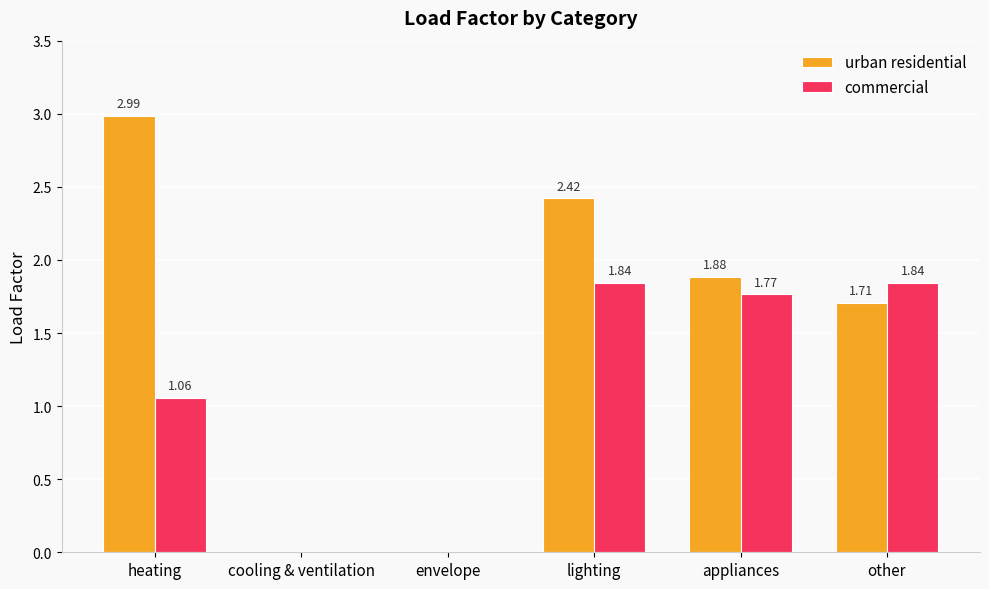

How many categories are shown in the chart?

6